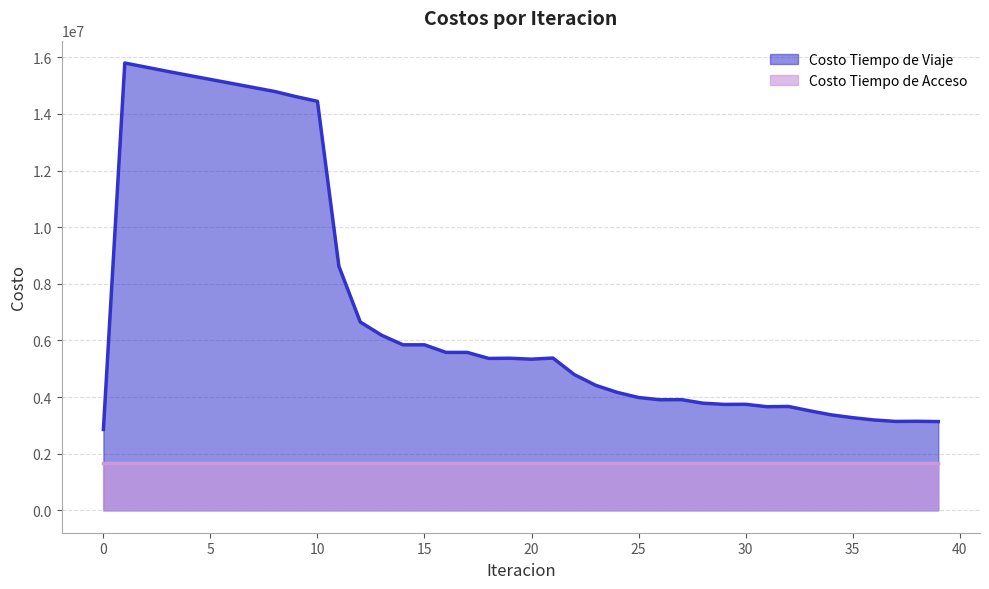

What is the sum of all values?

286596254.0